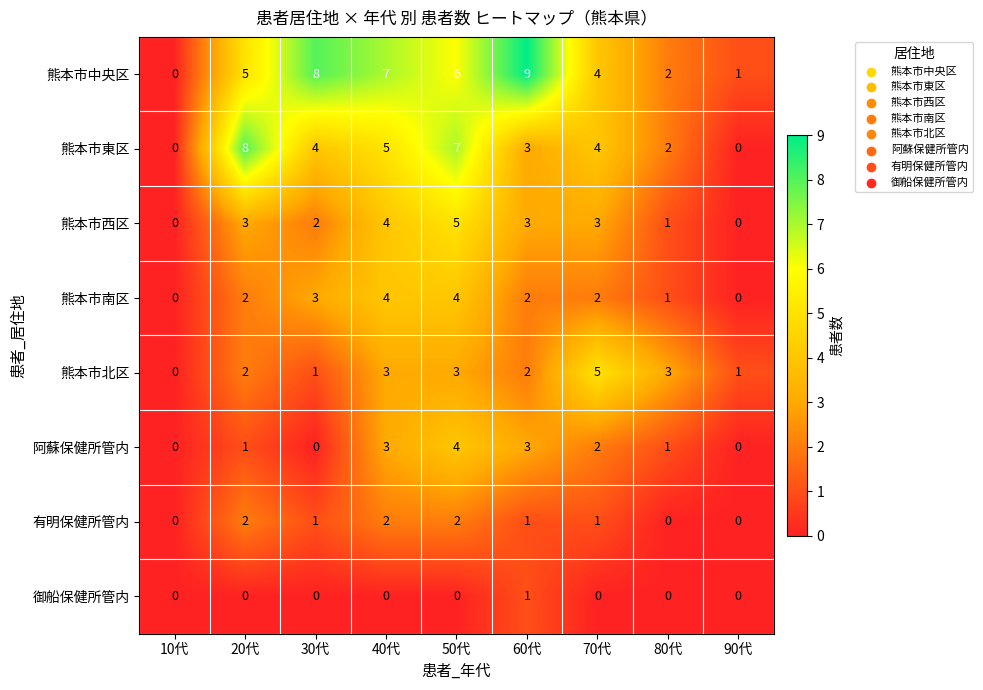

Between 20代 and 50代, which series saw the biggest shift?

阿蘇保健所管内